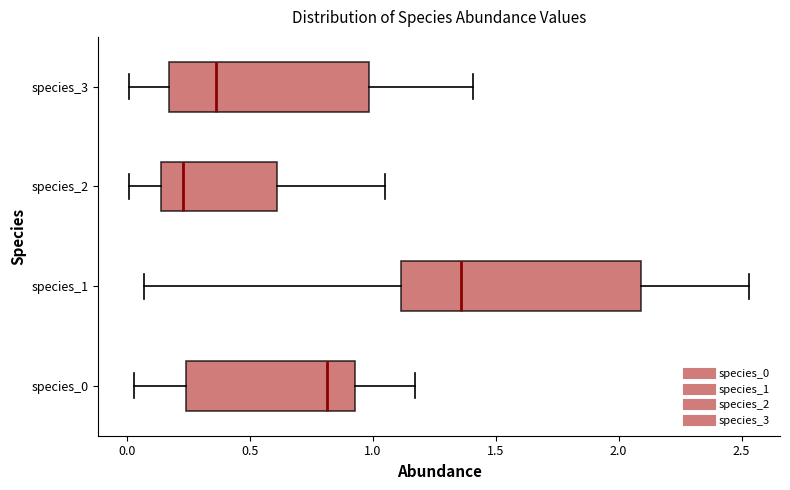

Which box's median line is the furthest to the right?

species_1